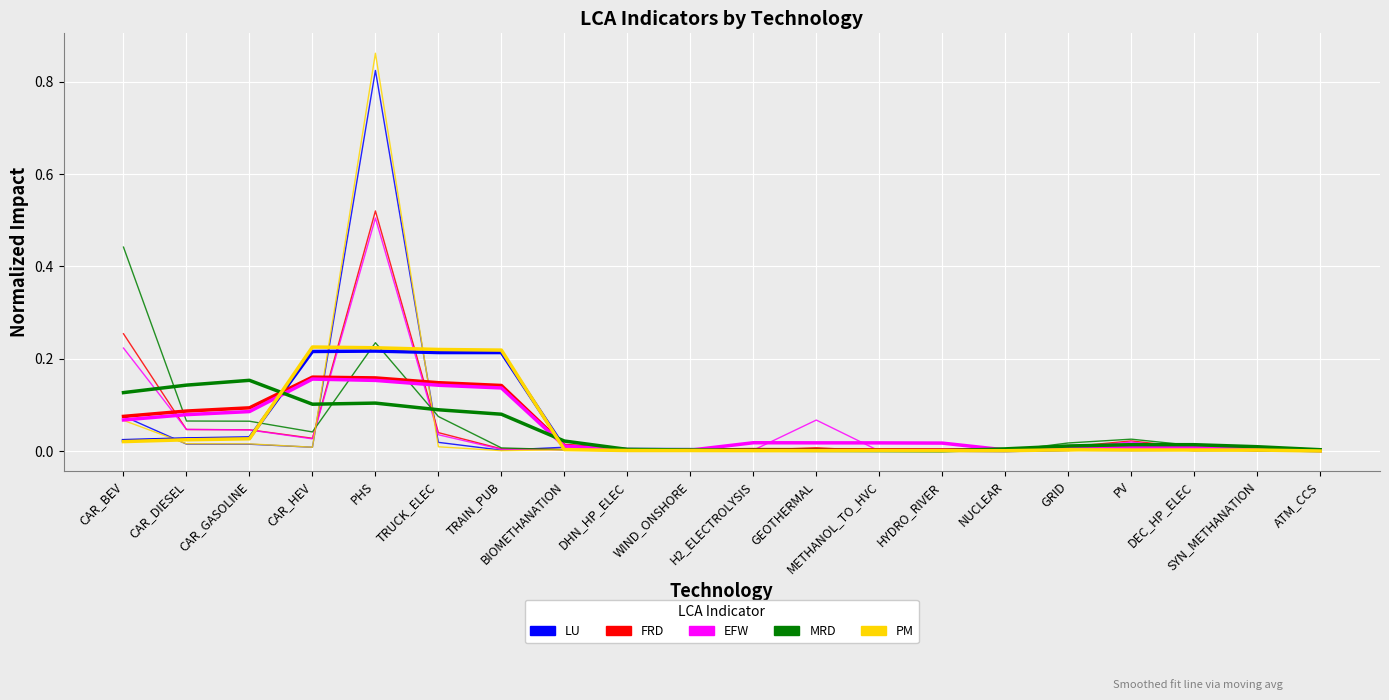

At which category does LU reach its first local peak?

PHS